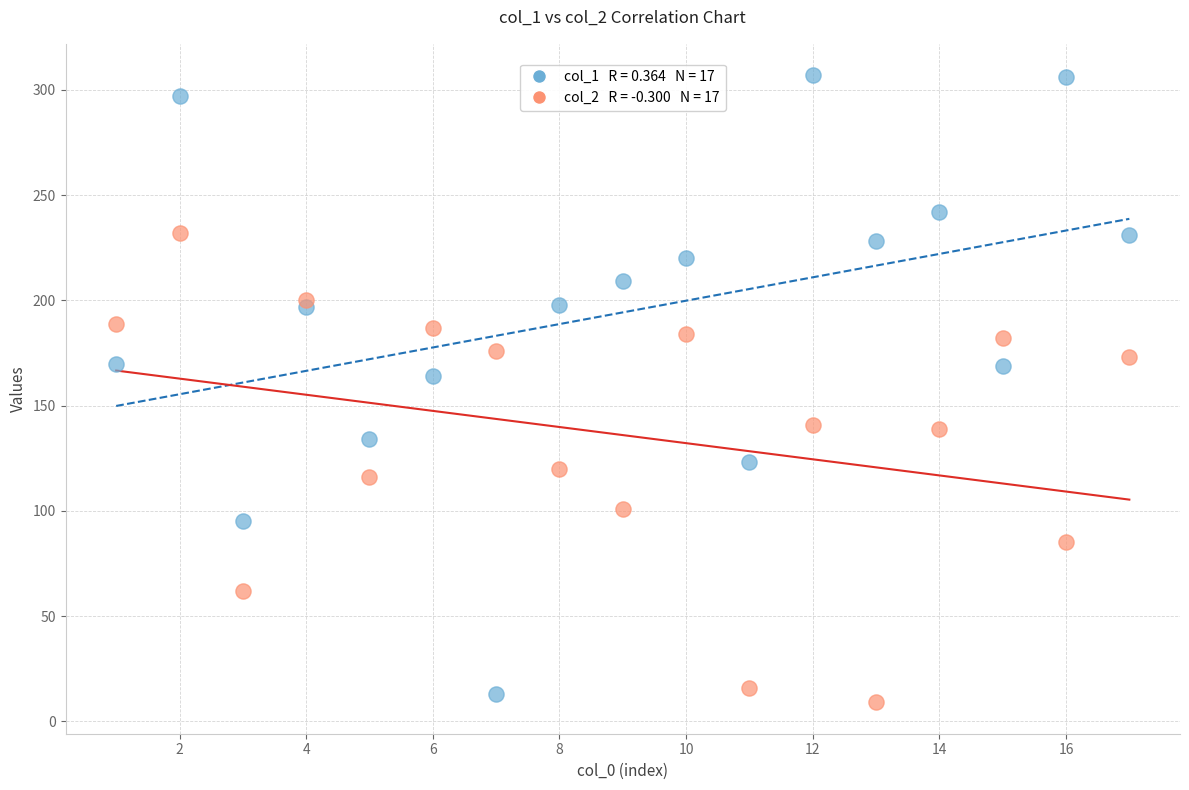

Across all series, what Y value is closest to 158?

164